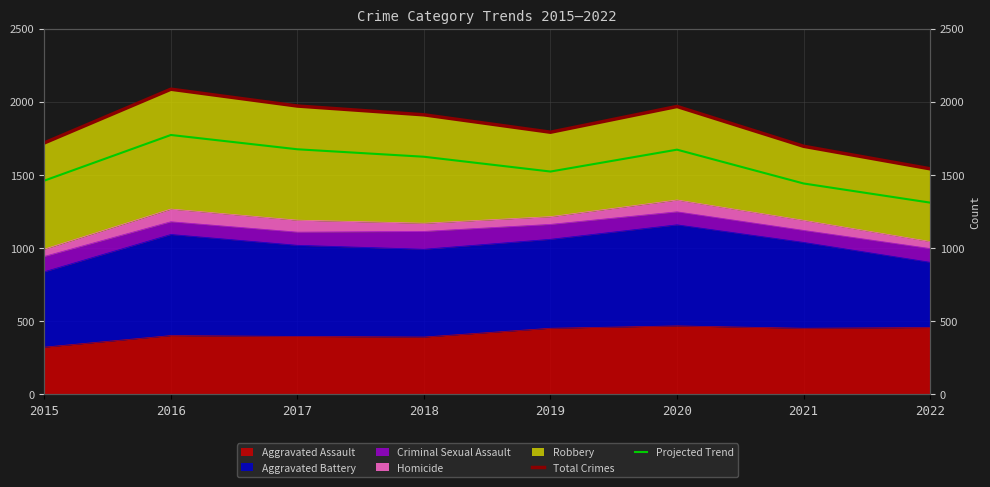

The value of Projected Trend at 2019 is 1523.2. True or false?

True